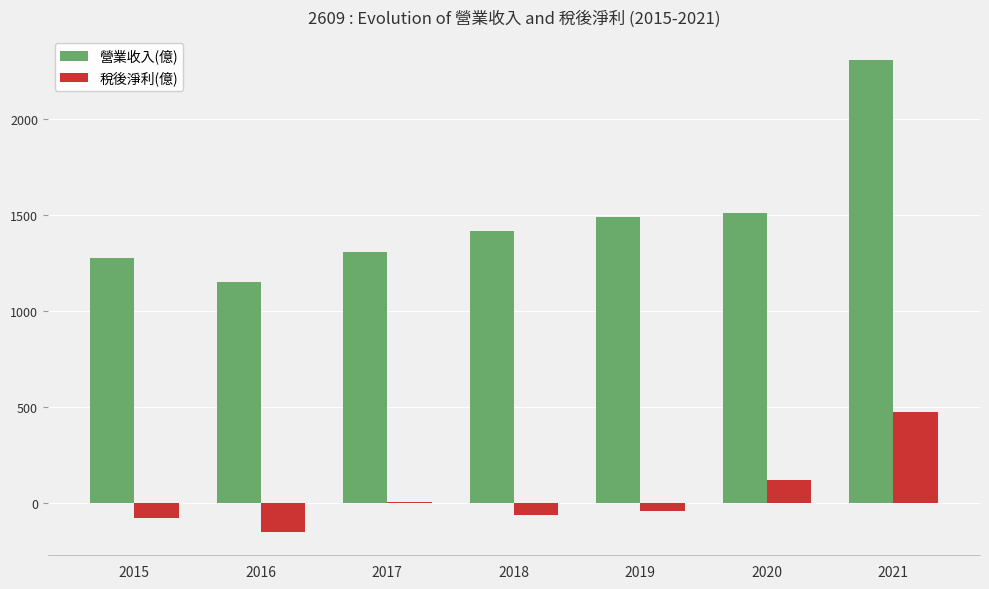

The 稅後淨利(億) series shows -47.8 at 2016. True or false?

False